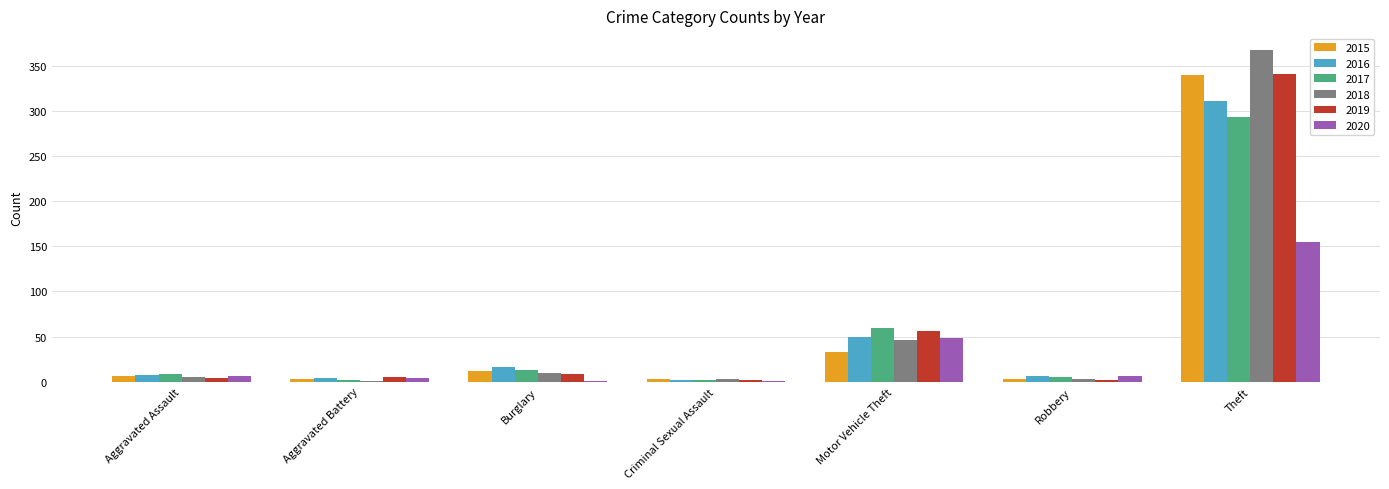

Which category has the highest value in the 2020 series?

Theft